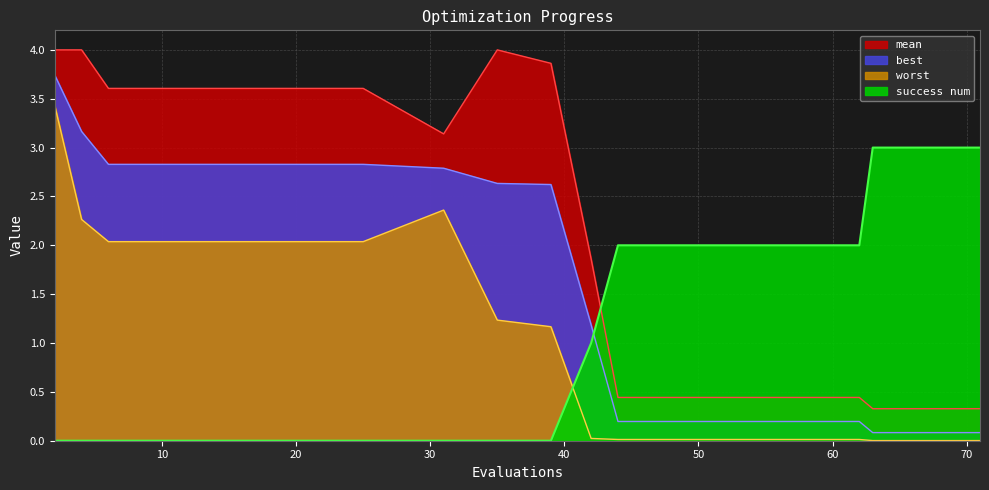

True or false: mean has more than 0 points higher than both neighbors.

False